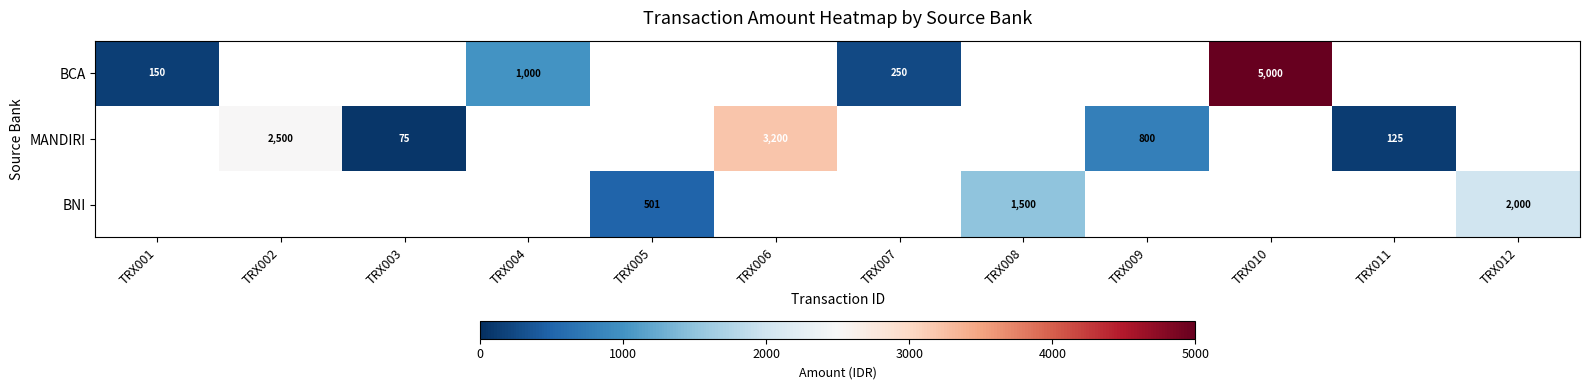

How many categories are shown in the chart?

12